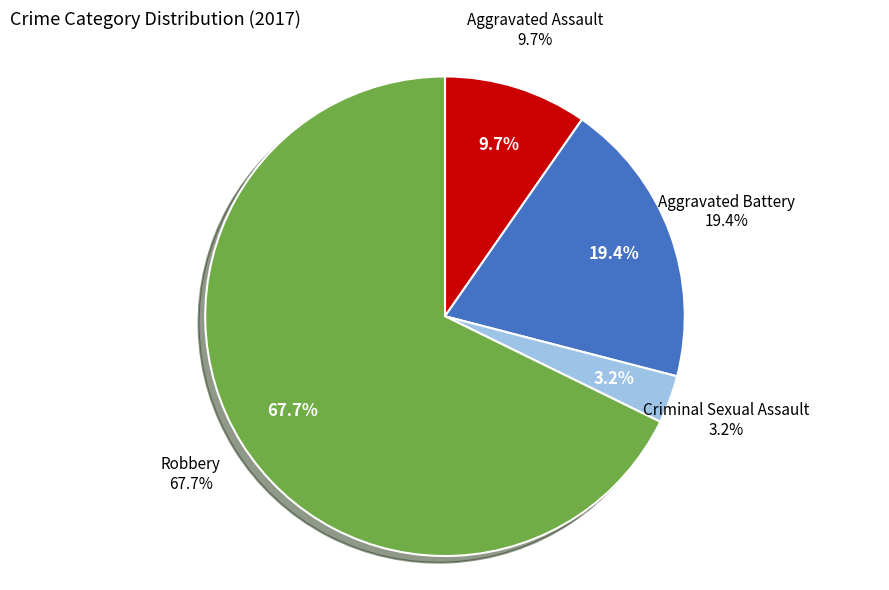

Which slice is the largest?

Robbery